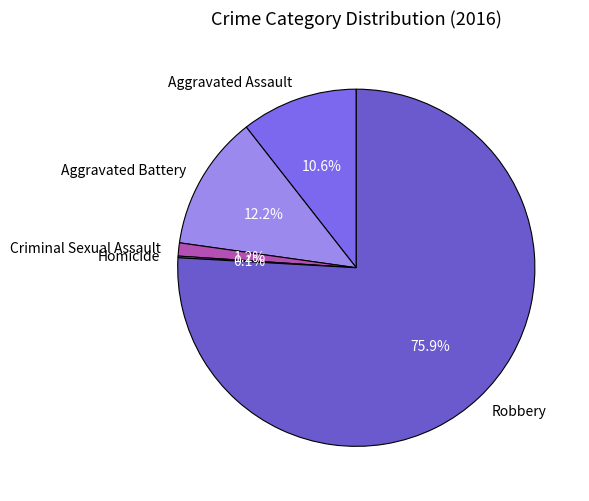

The Aggravated Battery slice represents 12% of the pie. True or false?

True